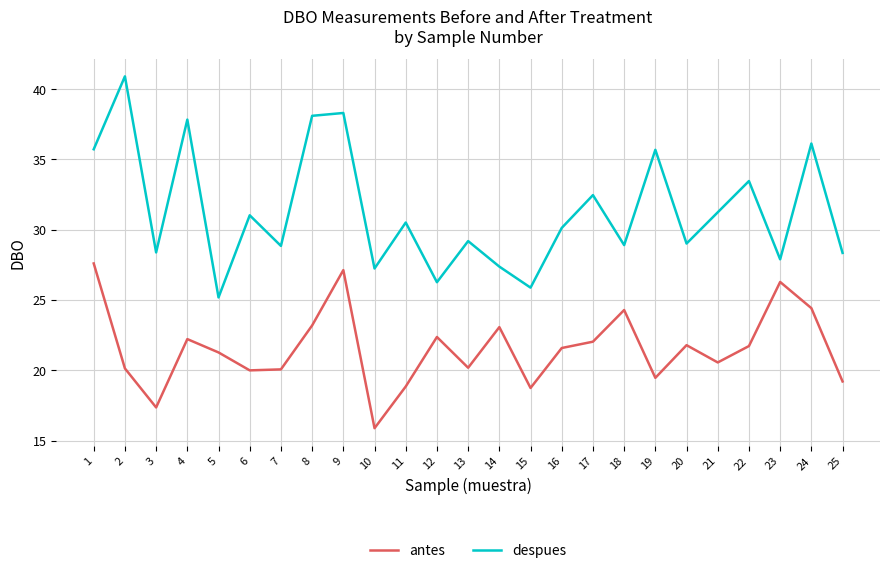

True or false: antes and despues intersect in this chart.

False